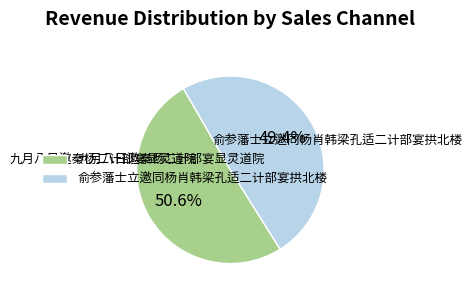

Is it true that 俞参藩士立邀同杨肖韩梁孔适二计部宴拱北楼 is 49% of the pie?

True